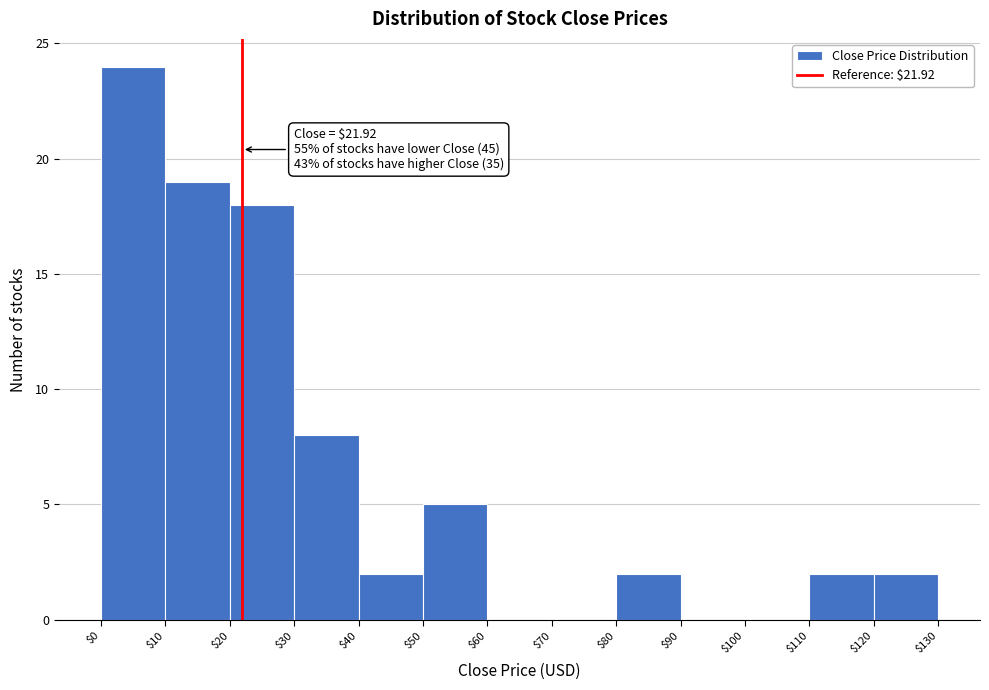

Over which range of the x-axis is the bar tallest?

$0 to $10